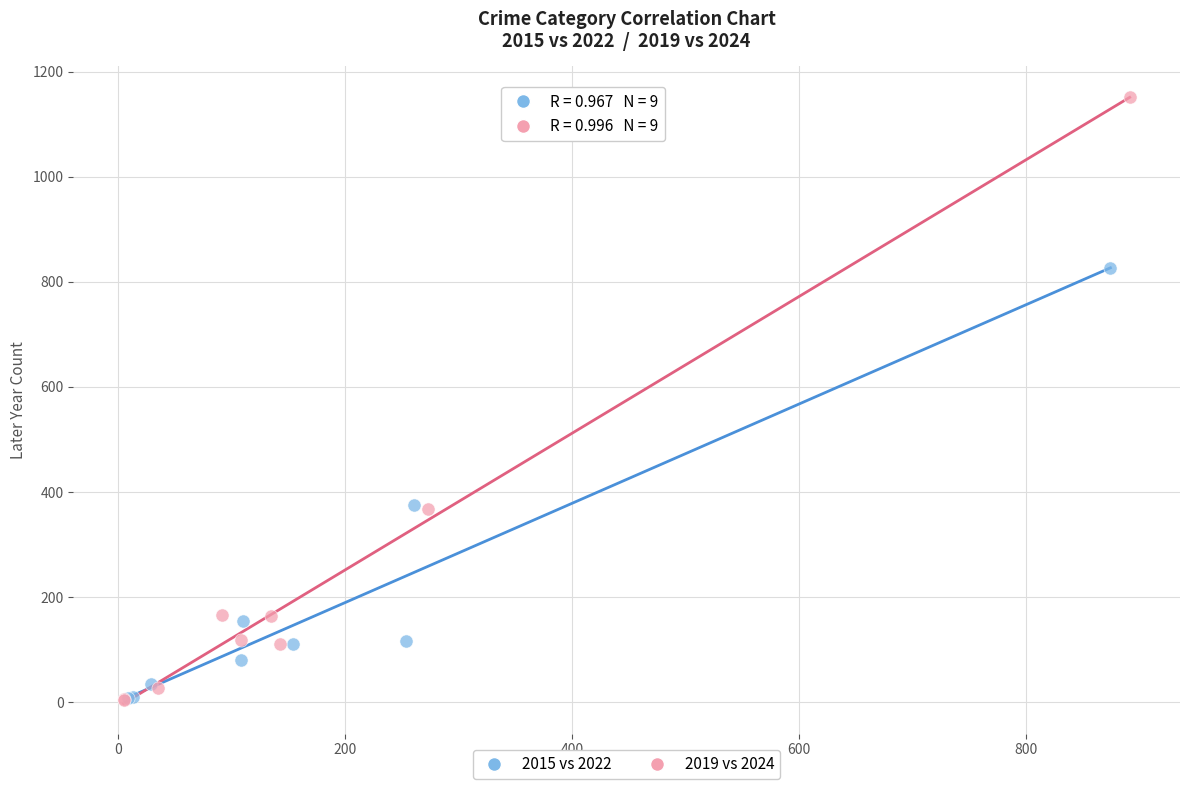

Which series contains the highest Y value?

2019 vs 2024